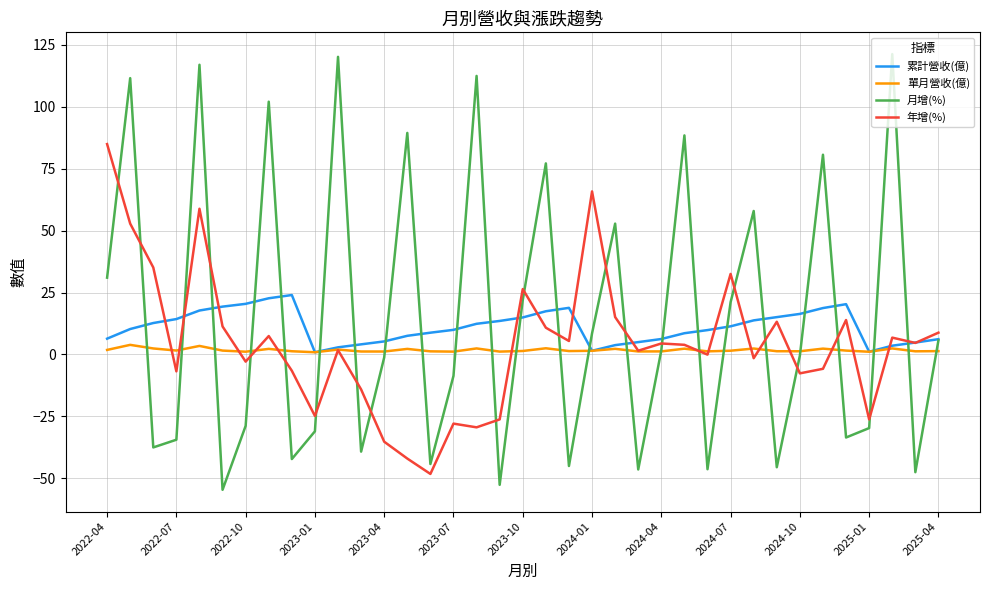

What is the greatest value displayed?

121.2